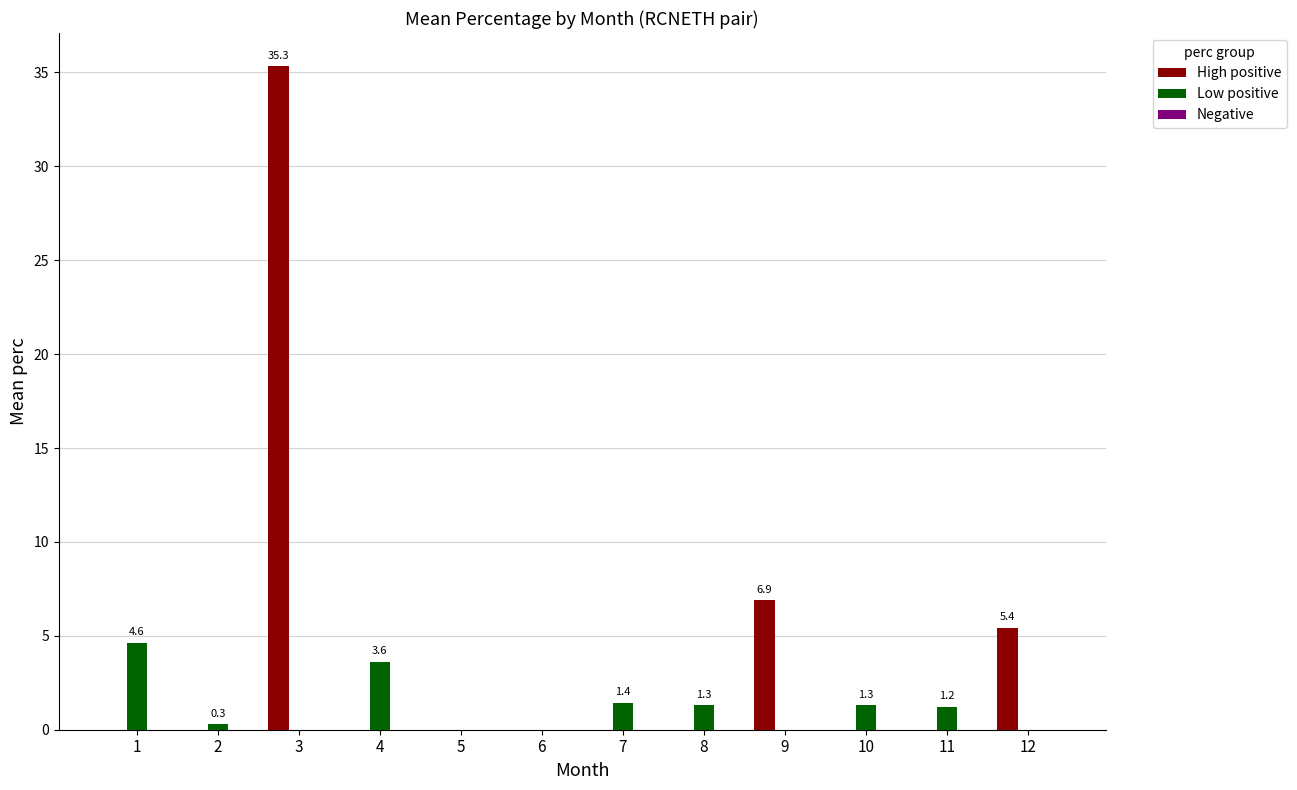

The High positive series shows 1.1 at 12. True or false?

False